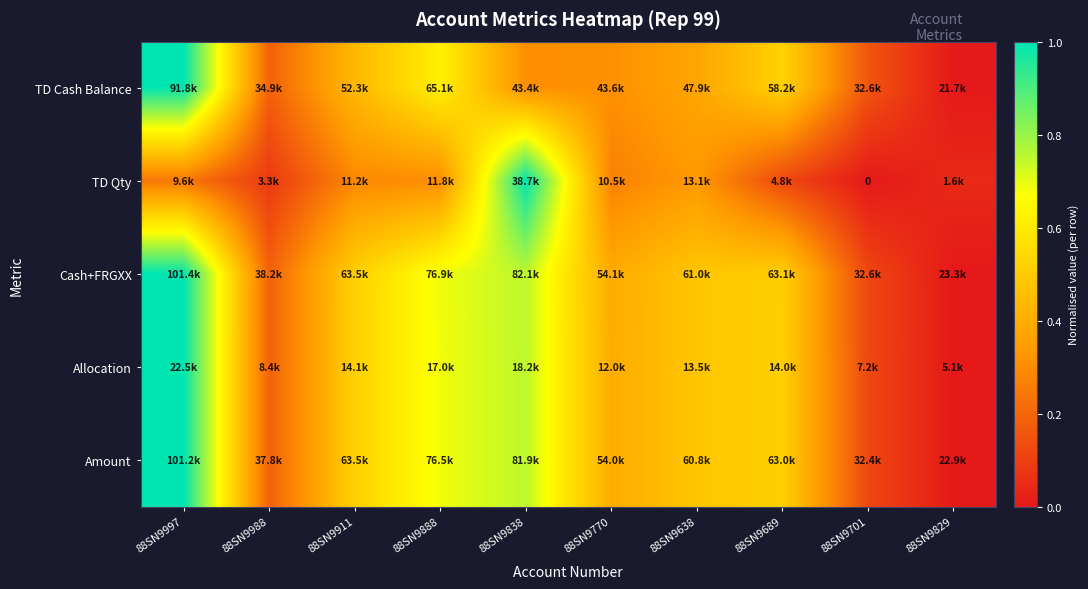

How many distinct data groups are displayed?

5